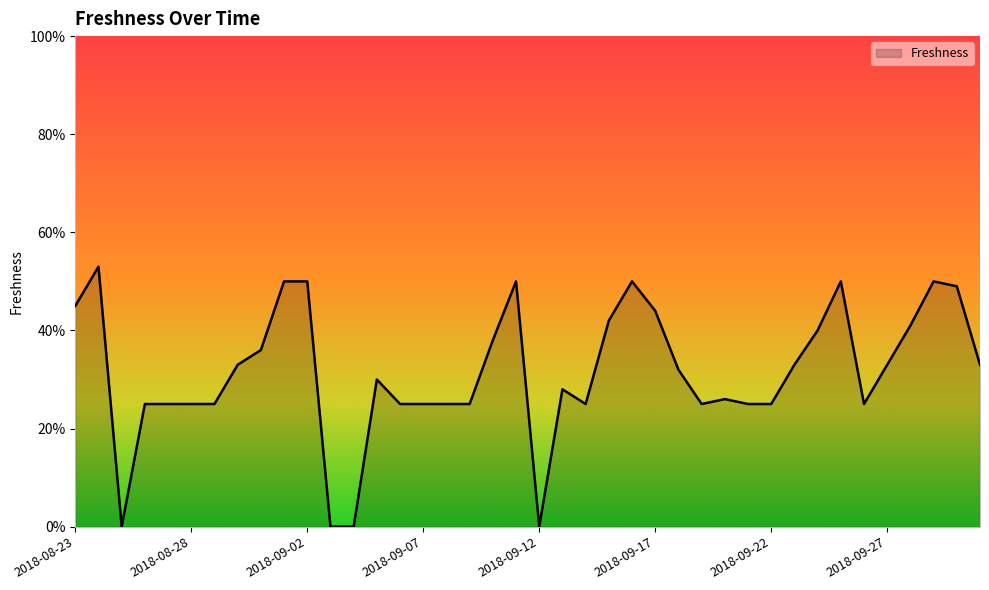

What is the value of the 2nd point from the left?

0.5